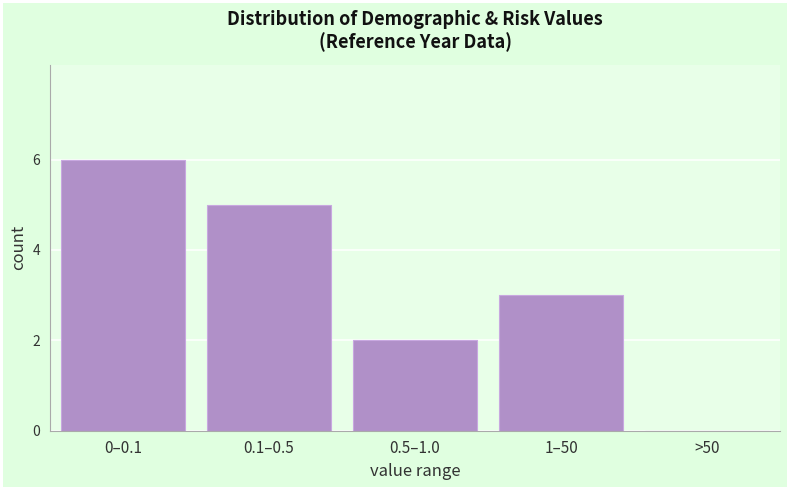

Reading left to right, extract all data points from this chart.

0–0.1=6	0.1–0.5=5	0.5–1.0=2	1–50=3	>50=0